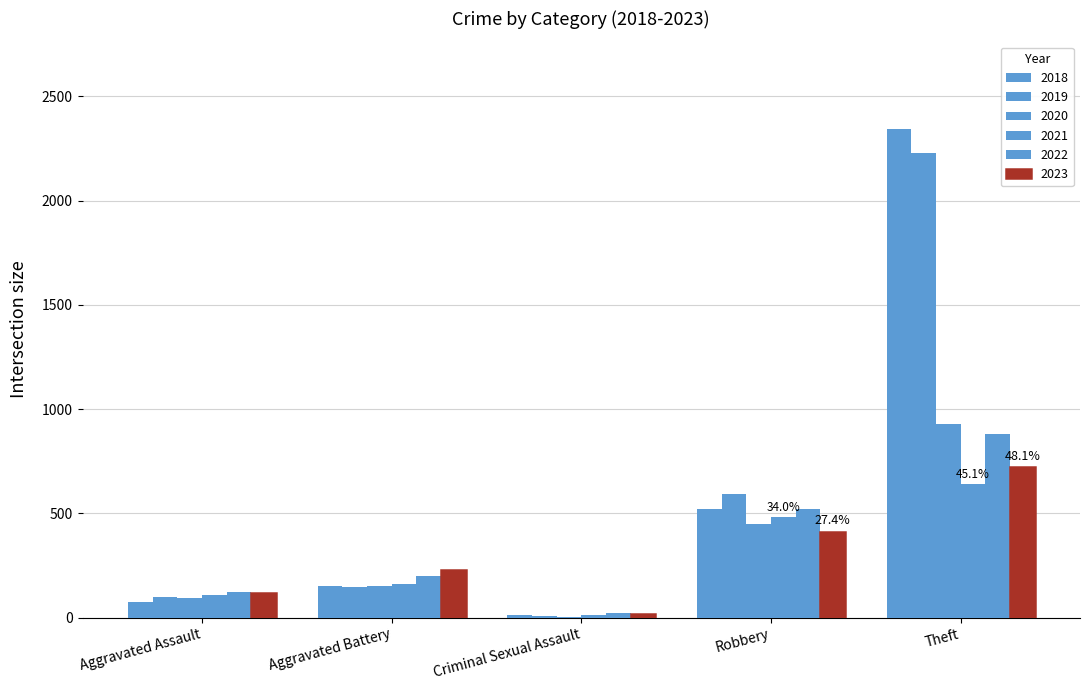

Count the number of data series in this chart.

6